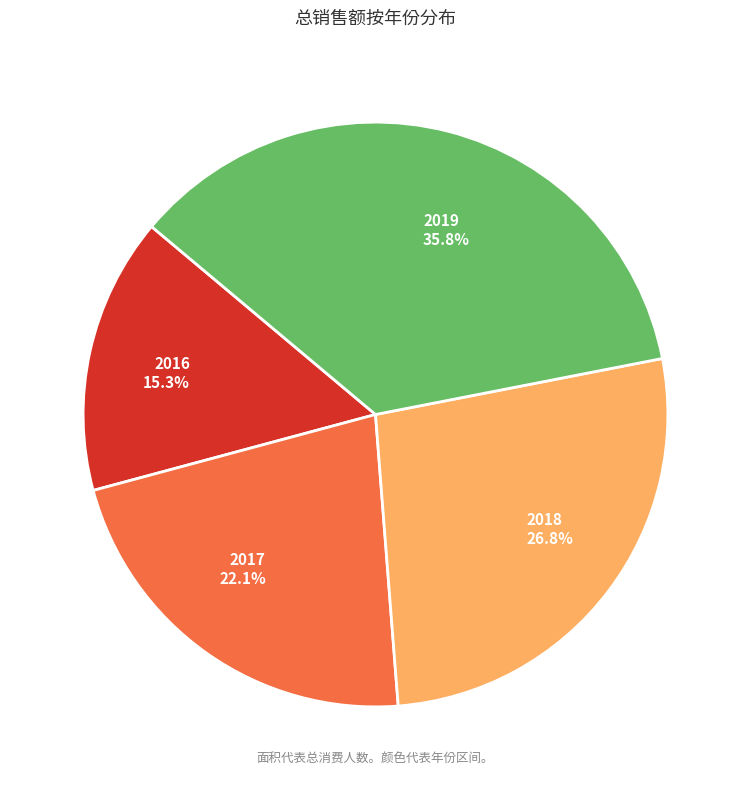

What is the ratio of the value at 2017 to the value at 2018?

0.8